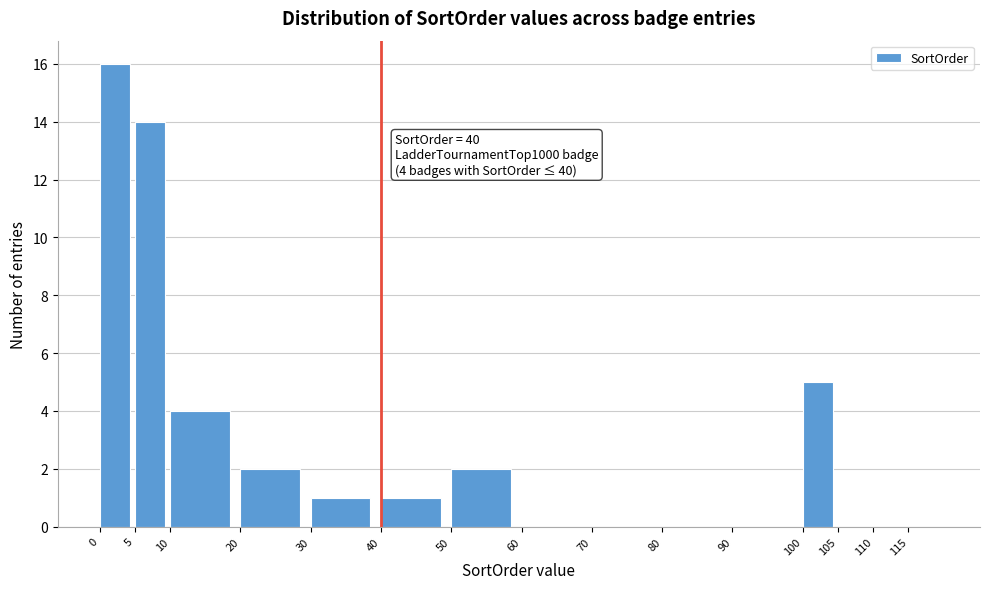

Which range on the x-axis has the tallest bar?

0 to 5